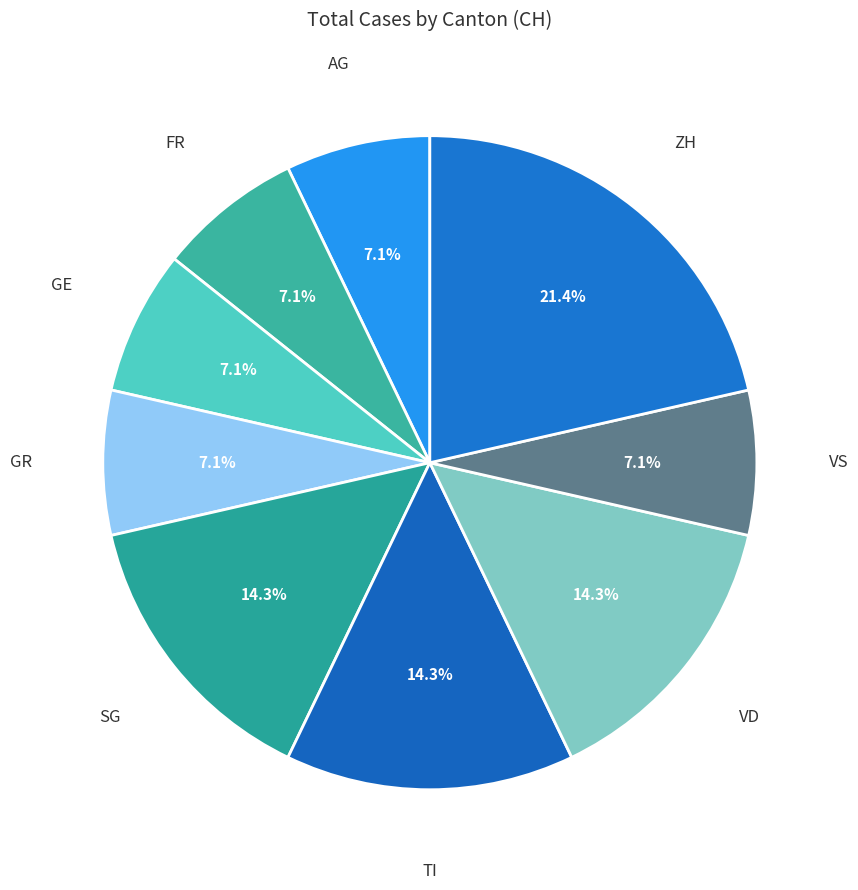

Is there any slice that represents more than half of the pie?

No